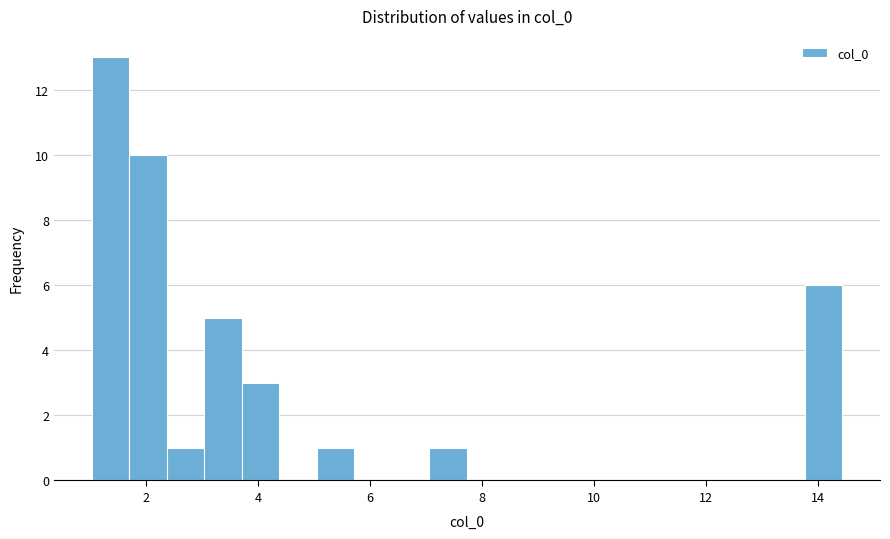

Read against the x-axis, roughly where is the centre of the tallest bar?

1.4